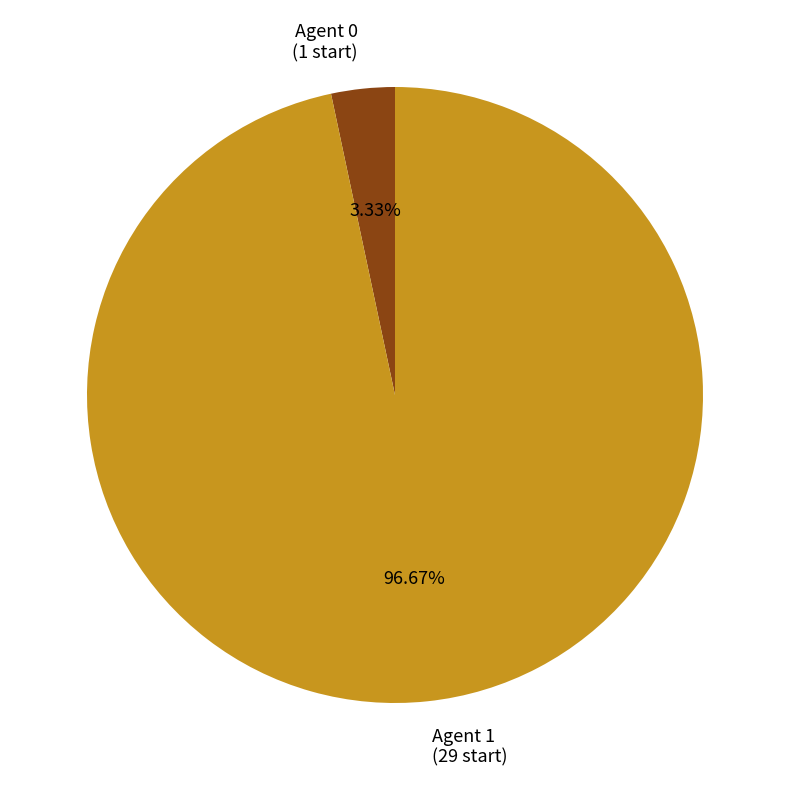

Does any single category account for the majority?

Yes